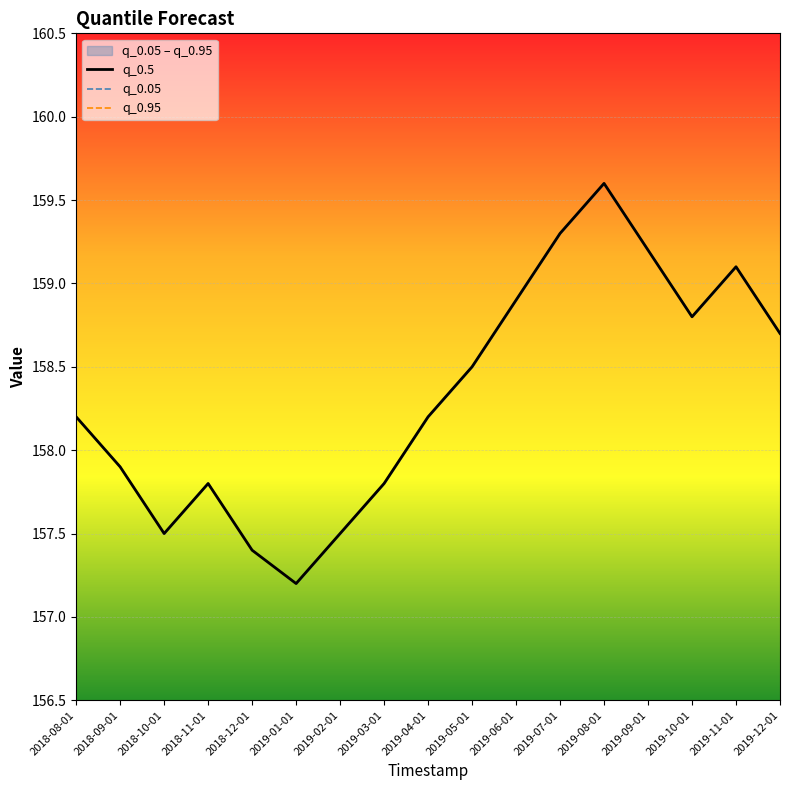

How many interior local peaks does the q_0.05 series have?

3